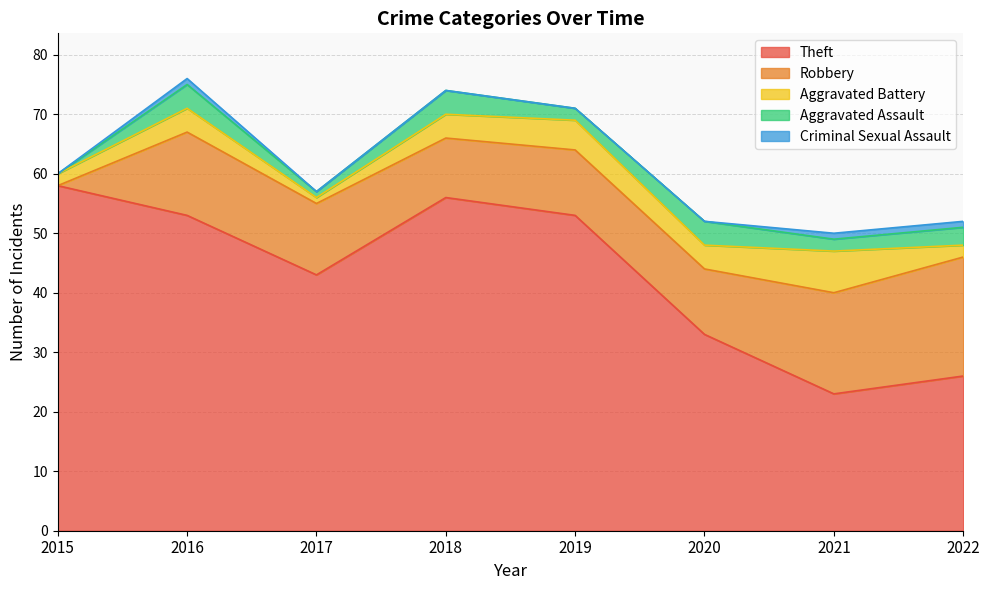

Is the value of Theft at 2021 greater than the value of Criminal Sexual Assault at 2018?

Yes